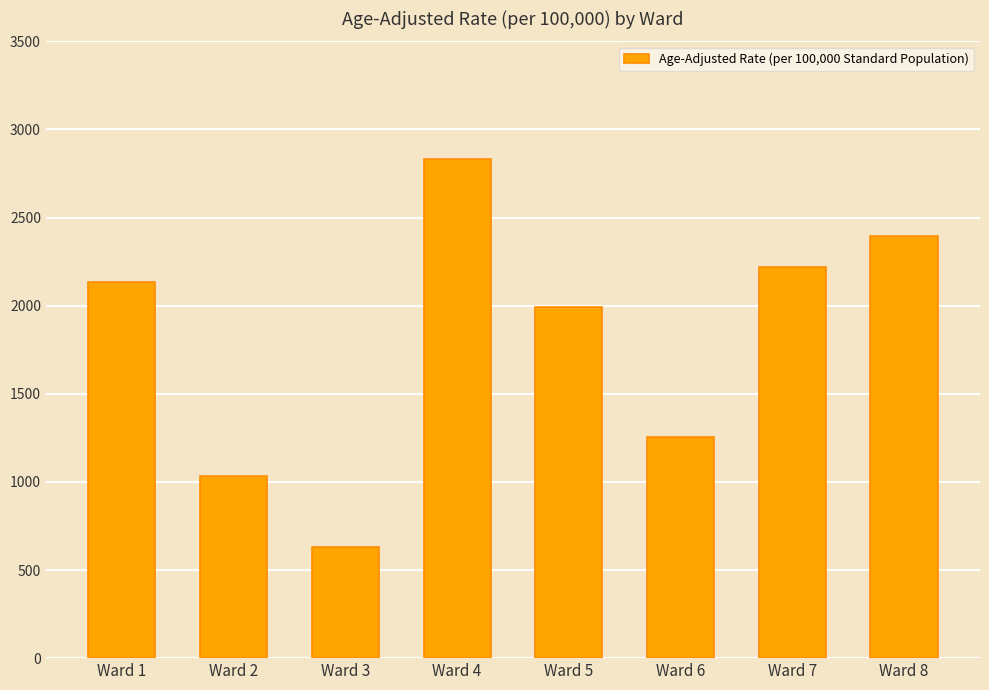

The chart shows a value of 1425.4 at Ward 8. True or false?

False